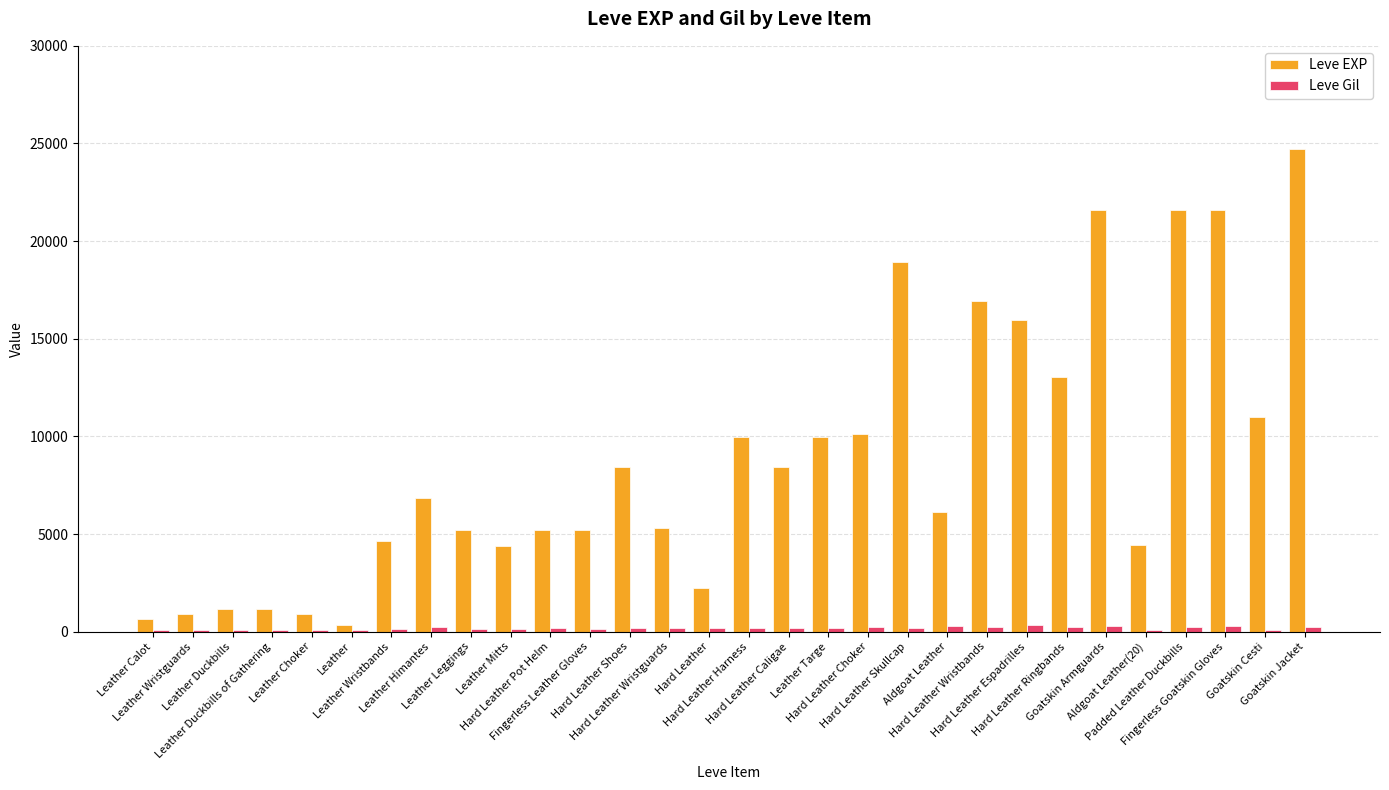

What is the difference between the maximum and minimum values in the Leve Gil series?

236